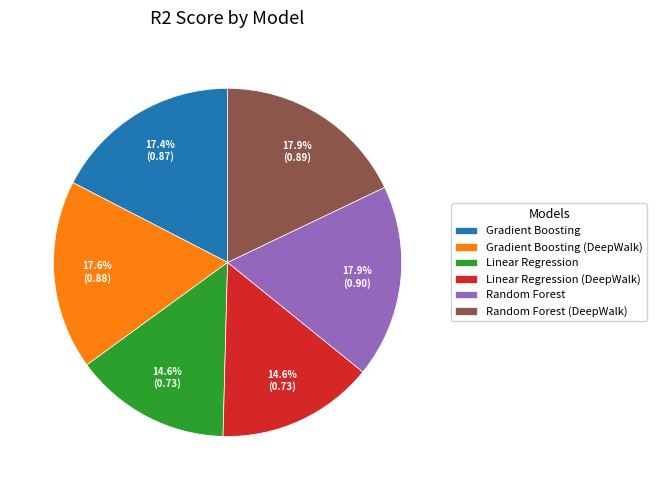

What percentage is NOT represented by Gradient Boosting (DeepWalk)?

82.4%